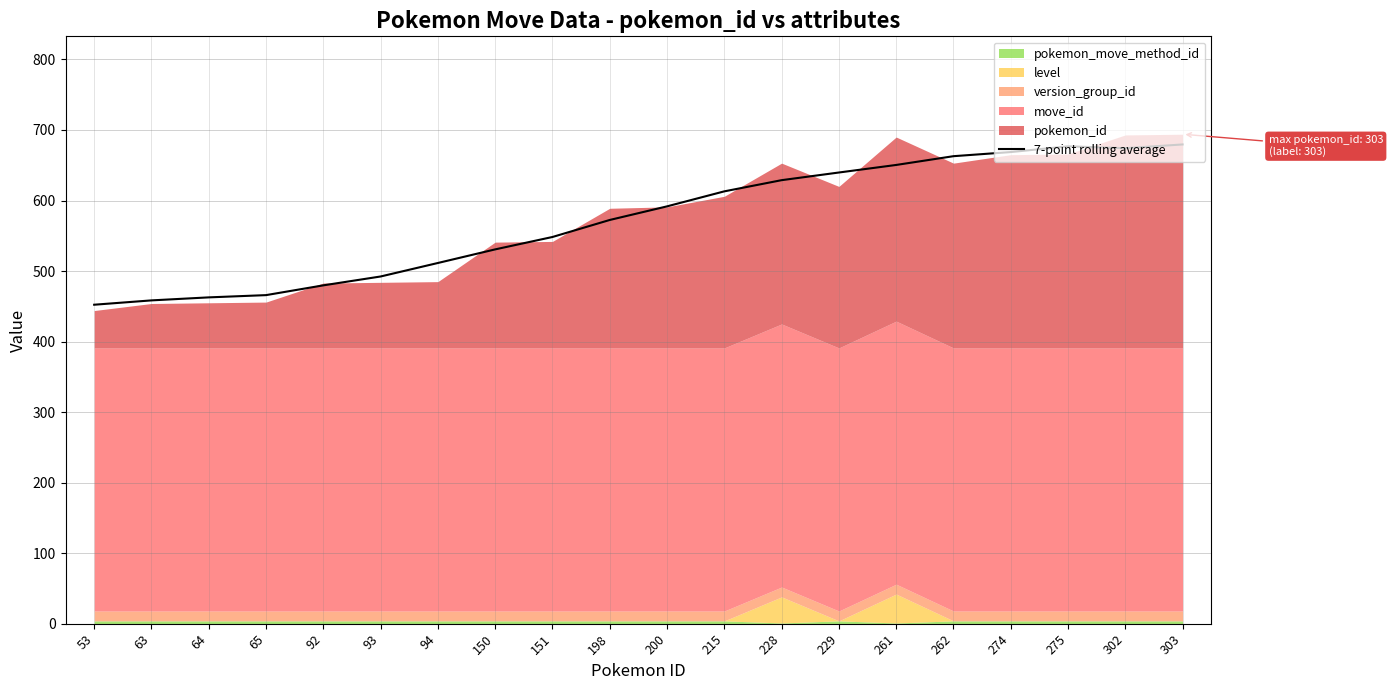

At which category does the chart reach its peak across all series?

303